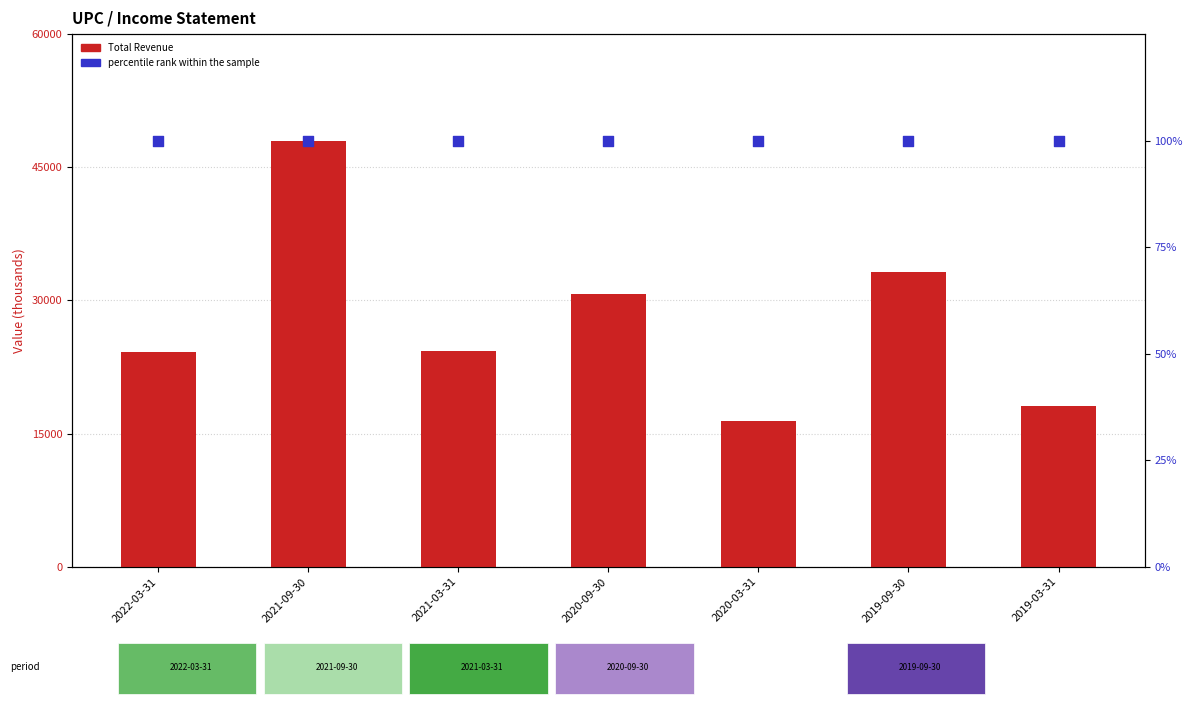

Which series contains the highest Y value?

Total Revenue